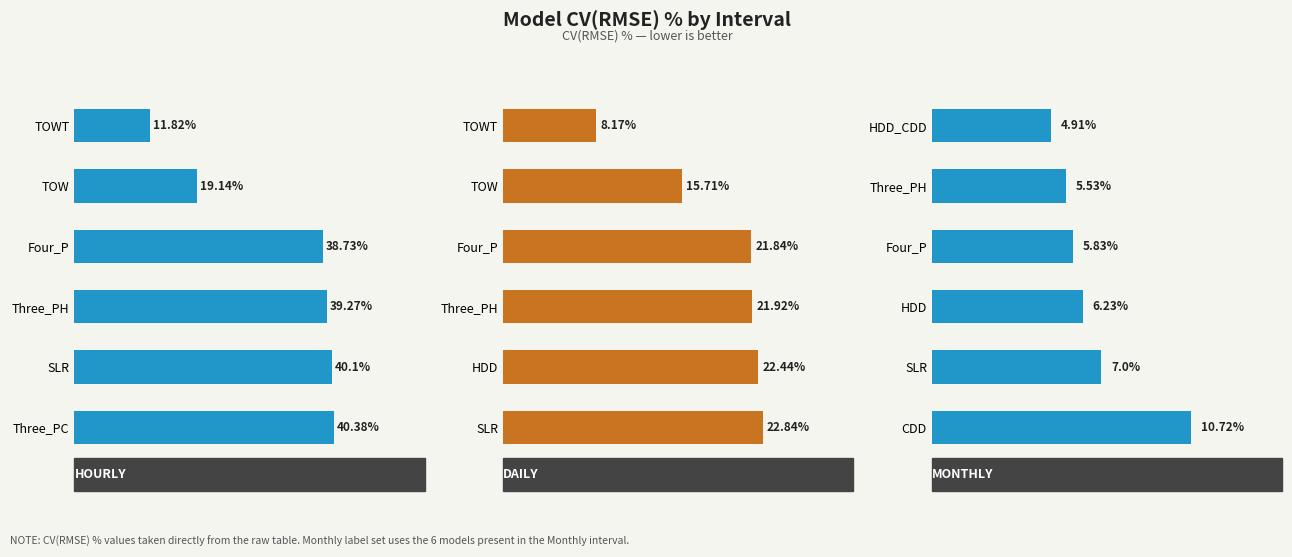

Where does the Hourly series first go above 39?

Three_PH